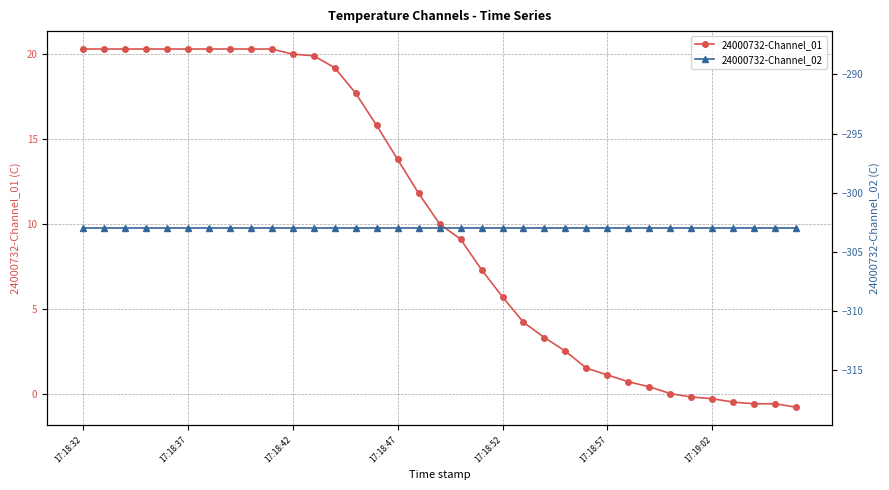

What are all the series names shown in the legend?

24000732-Channel_01, 24000732-Channel_02